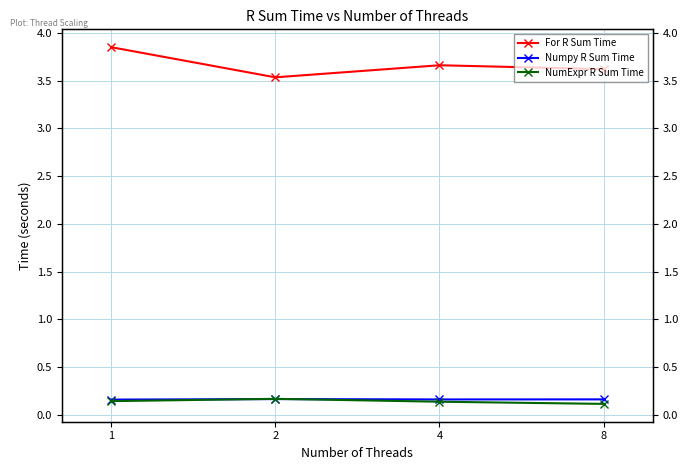

How many lines are shown in the chart?

3